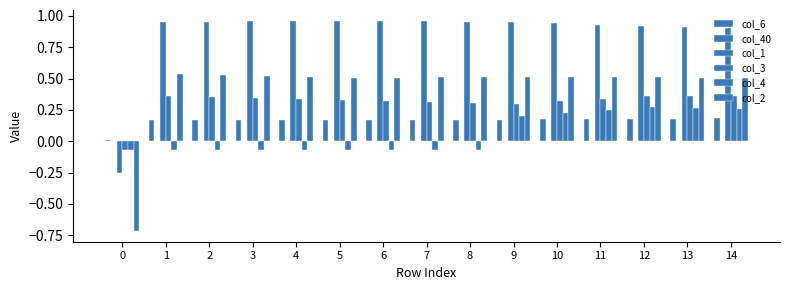

What is the sum of all col_3 values?

4.6